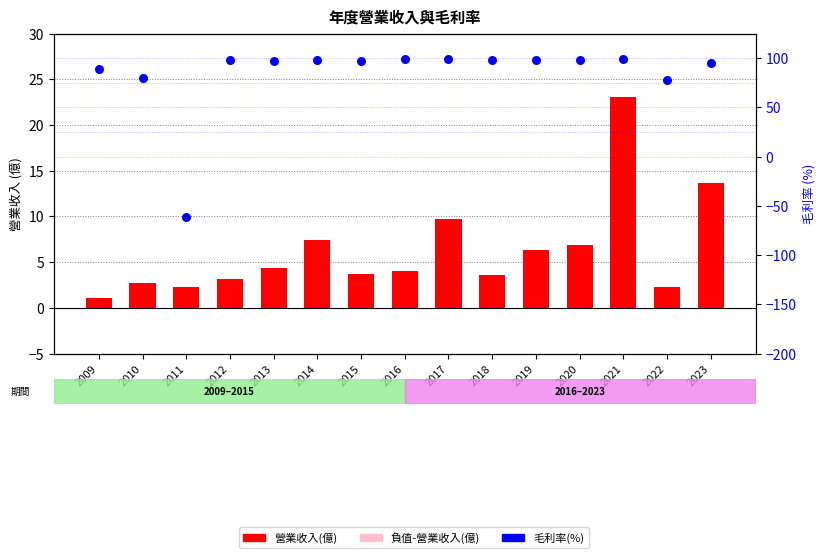

Which series reaches the minimum Y coordinate?

毛利率(%)